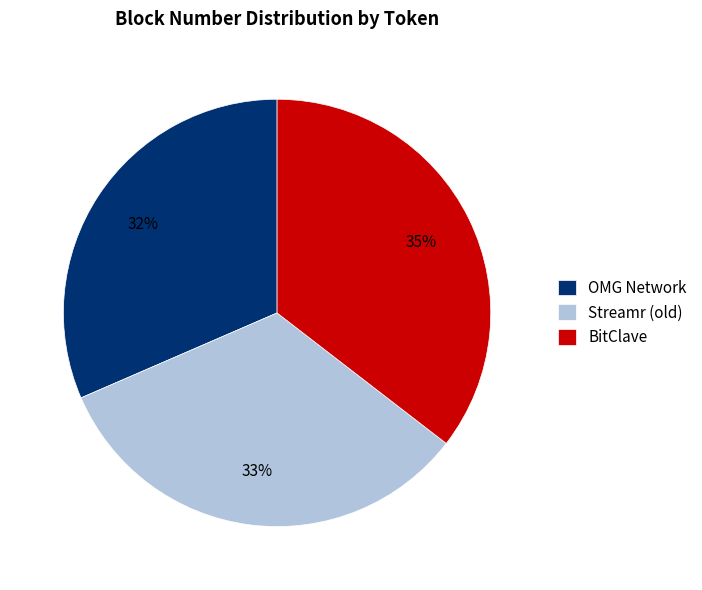

Which category has the smallest portion of the pie?

OMG Network